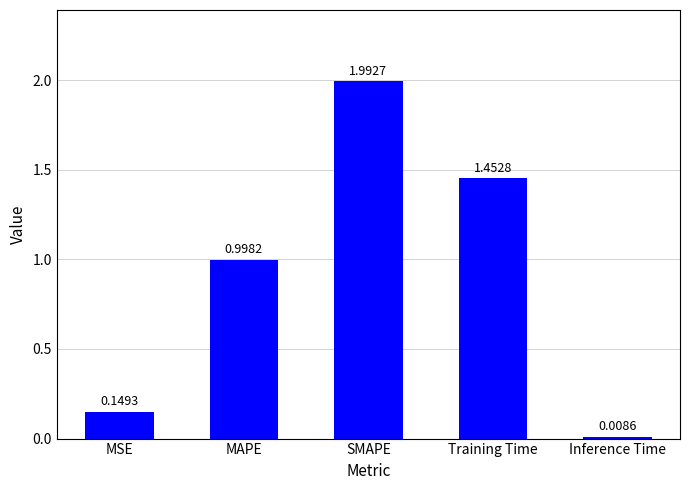

At which label is the value closest to 1?

MAPE